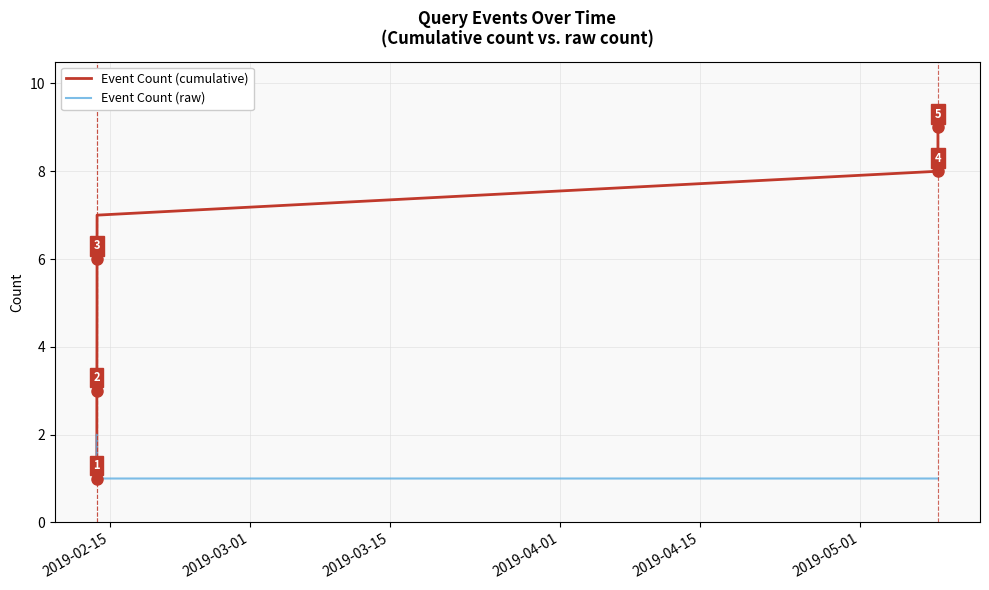

Is this an area chart (filled region under the line)?

No